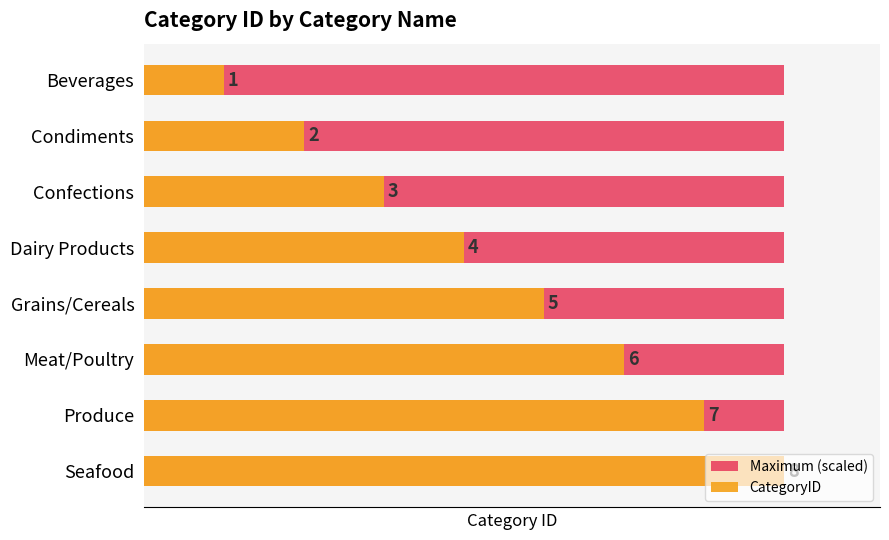

What is the difference between the second highest and second lowest values in the CategoryID series?

5.0